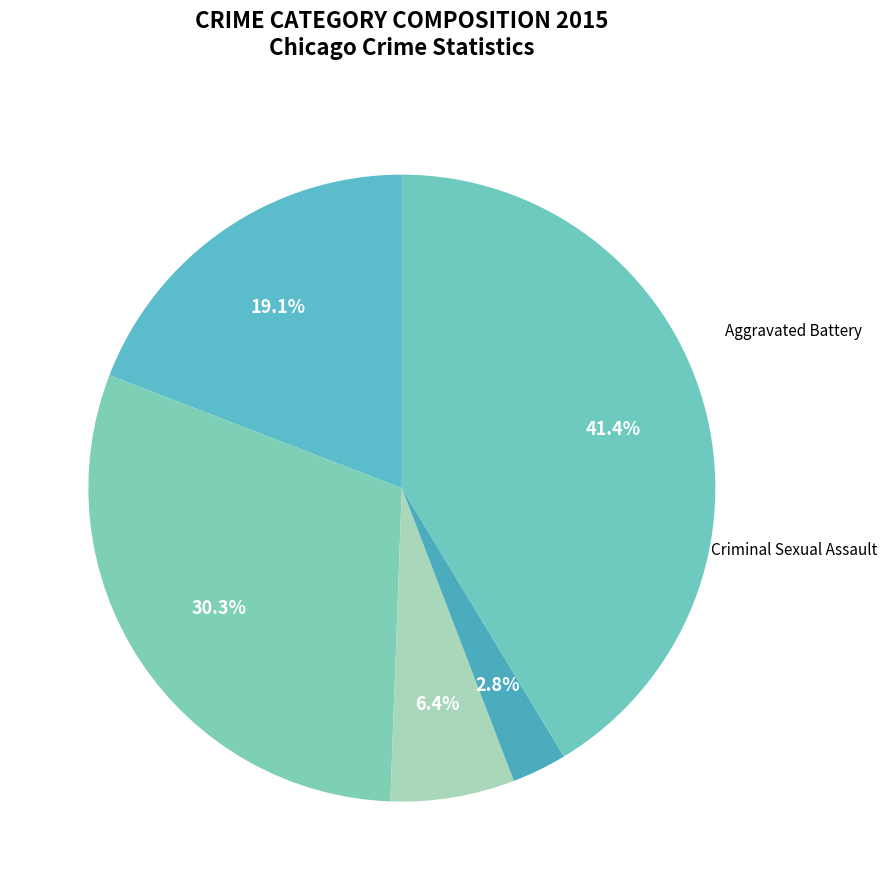

Is Homicide the majority of the pie?

No